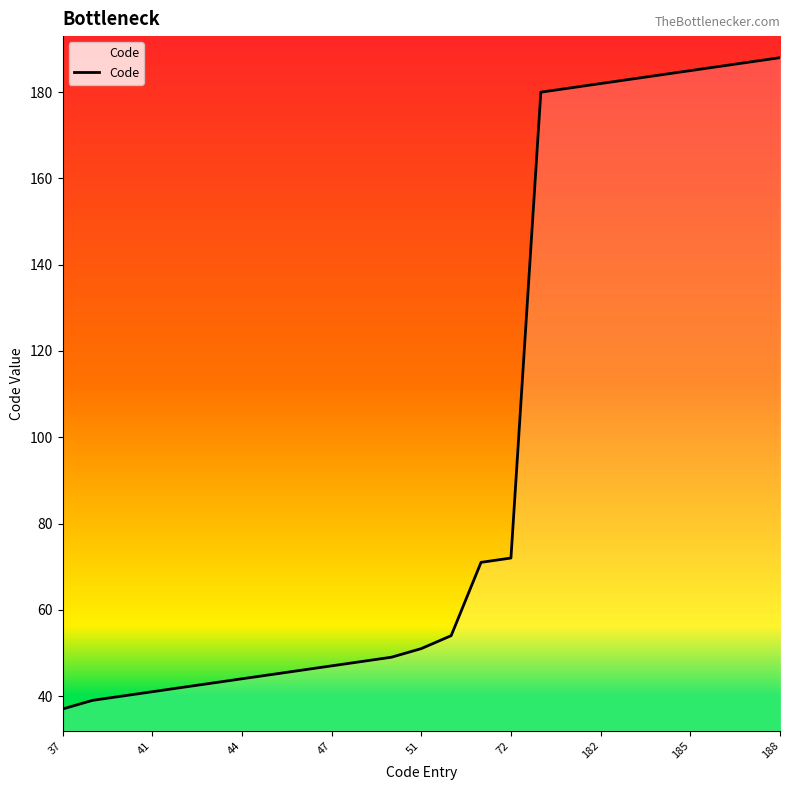

What is the greatest value displayed?

188